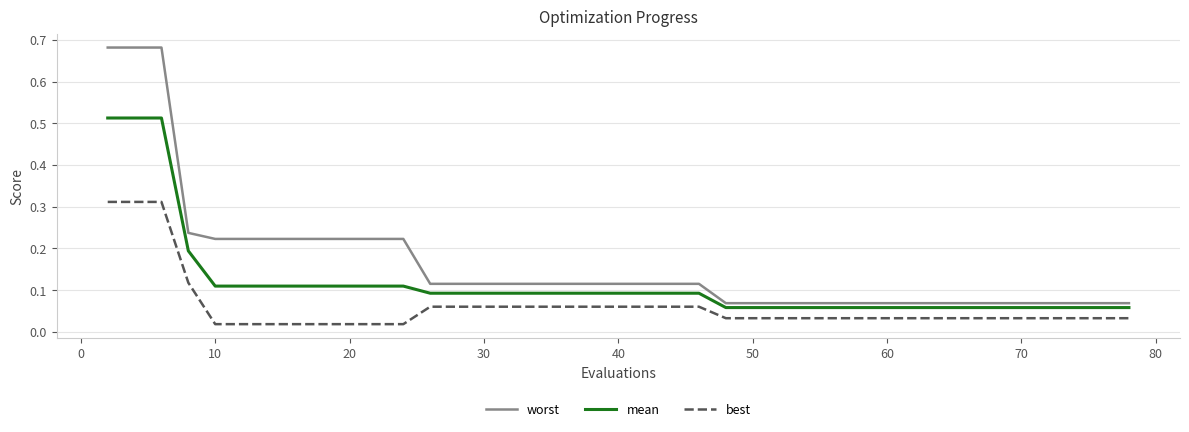

How many lines are shown in the chart?

3